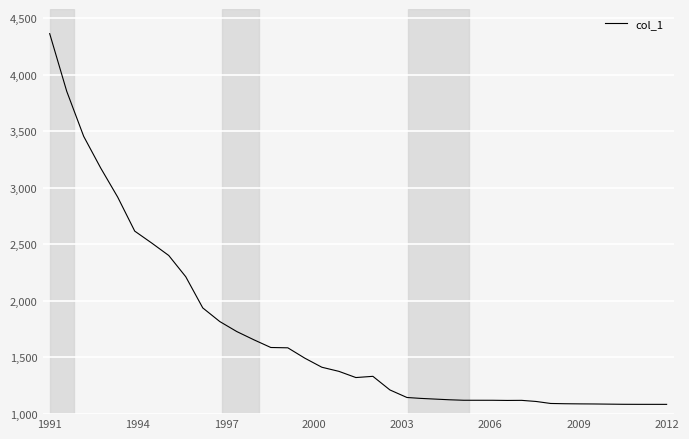

What is the smallest value displayed?

1082.4